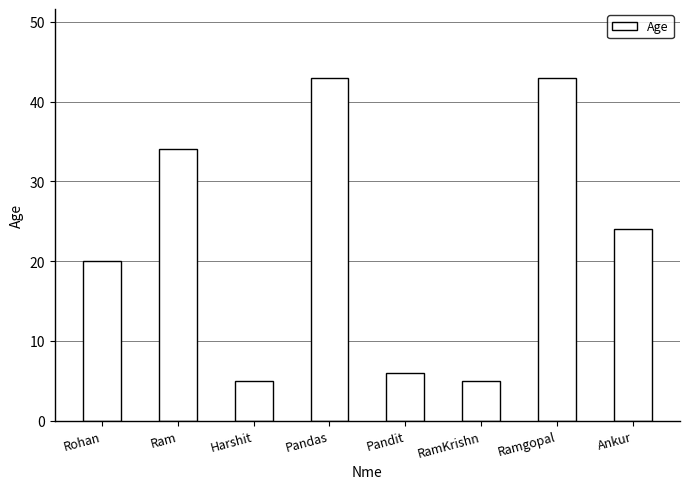

What is the label of the 1st bar from the left?

Rohan